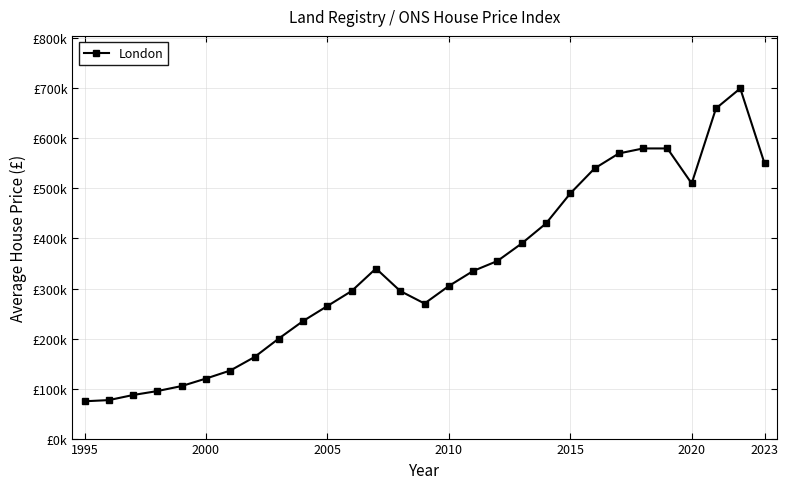

What is the value of the 19th point from the left?

390000